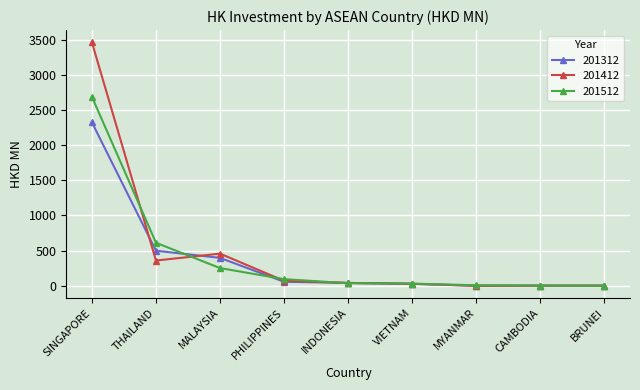

True or false: 201312 has a value of 41.2 at INDONESIA.

True